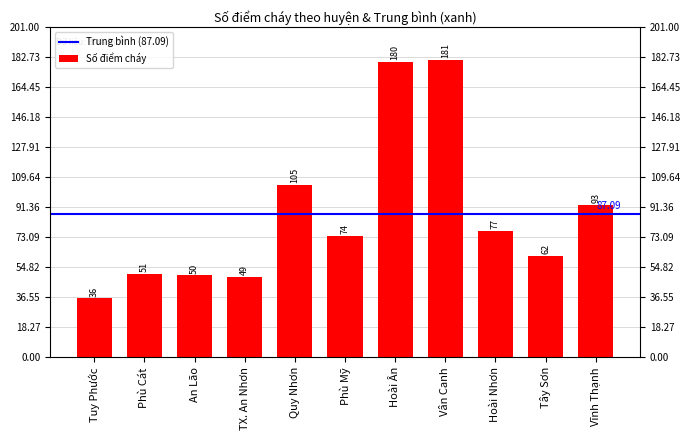

The value at Vân Canh is 323. True or false?

False